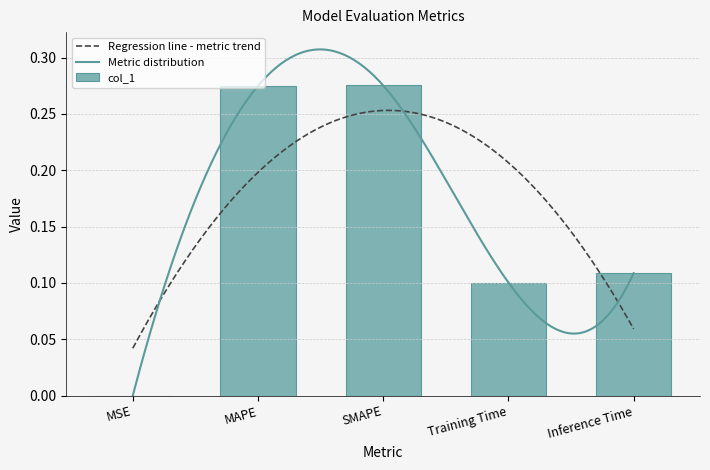

Rank the categories by value from highest to lowest.

SMAPE, MAPE, Inference Time, Training Time, MSE